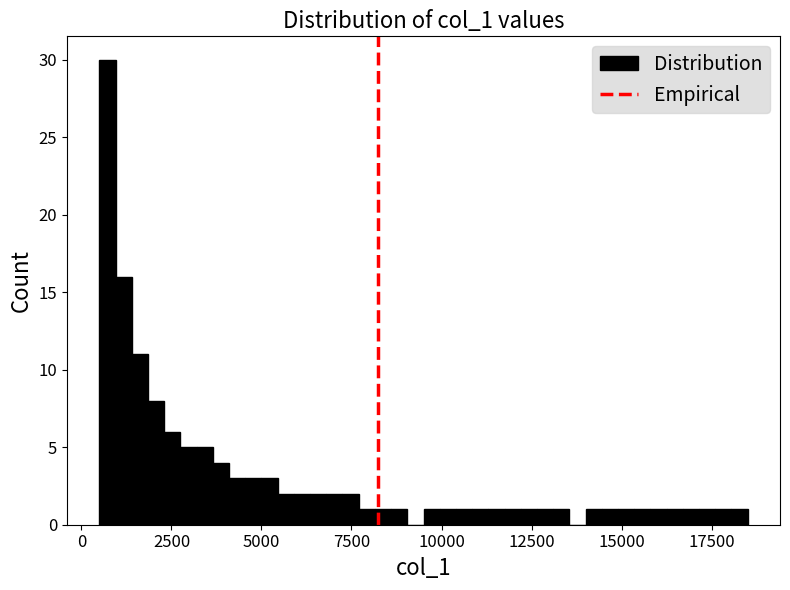

Around what value on the x-axis is the tallest bar? Give the approximate position of its centre, as read against the axis.

500